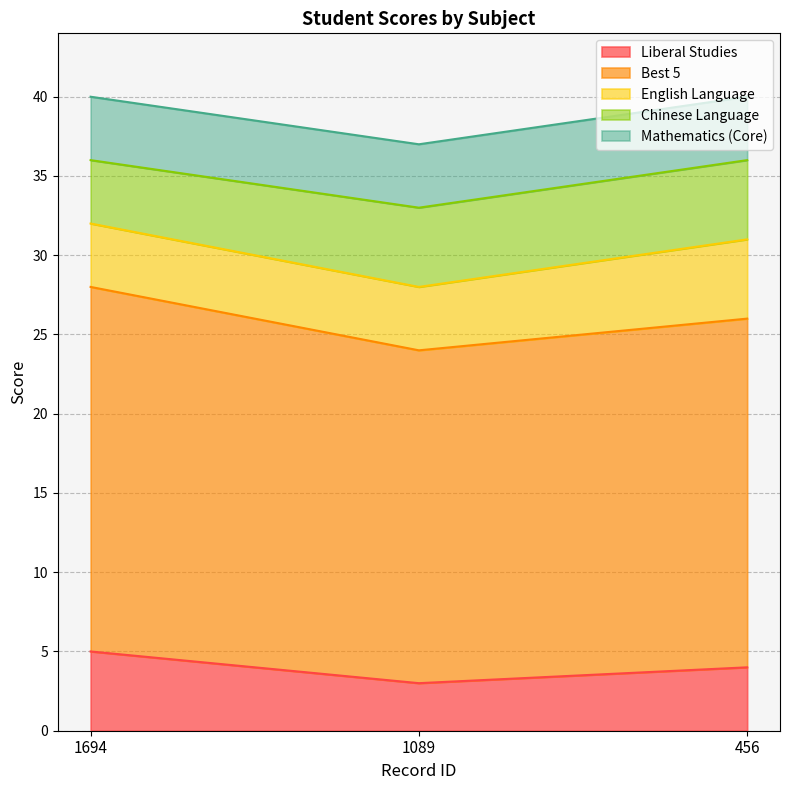

What is the average value of the English Language series?

4